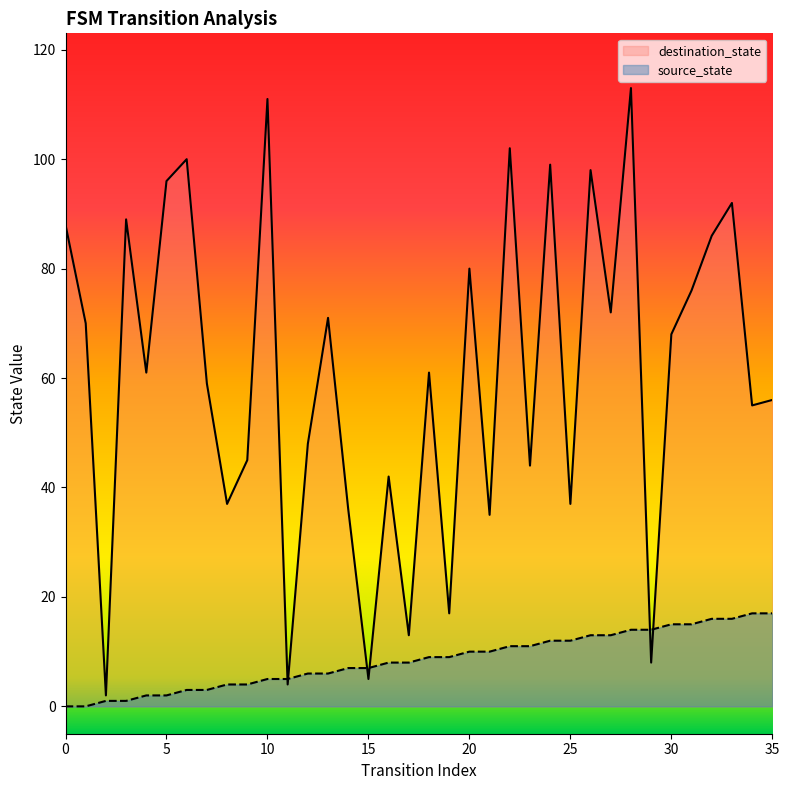

What is the sum of the source_state values at 22 and 8?

15